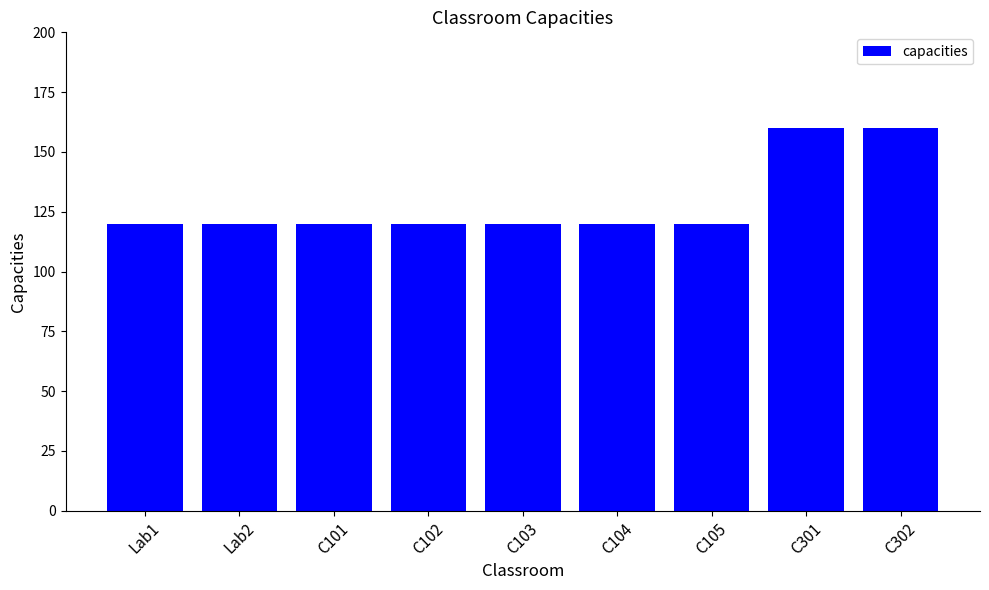

The chart shows a value of 160 at C302. True or false?

True